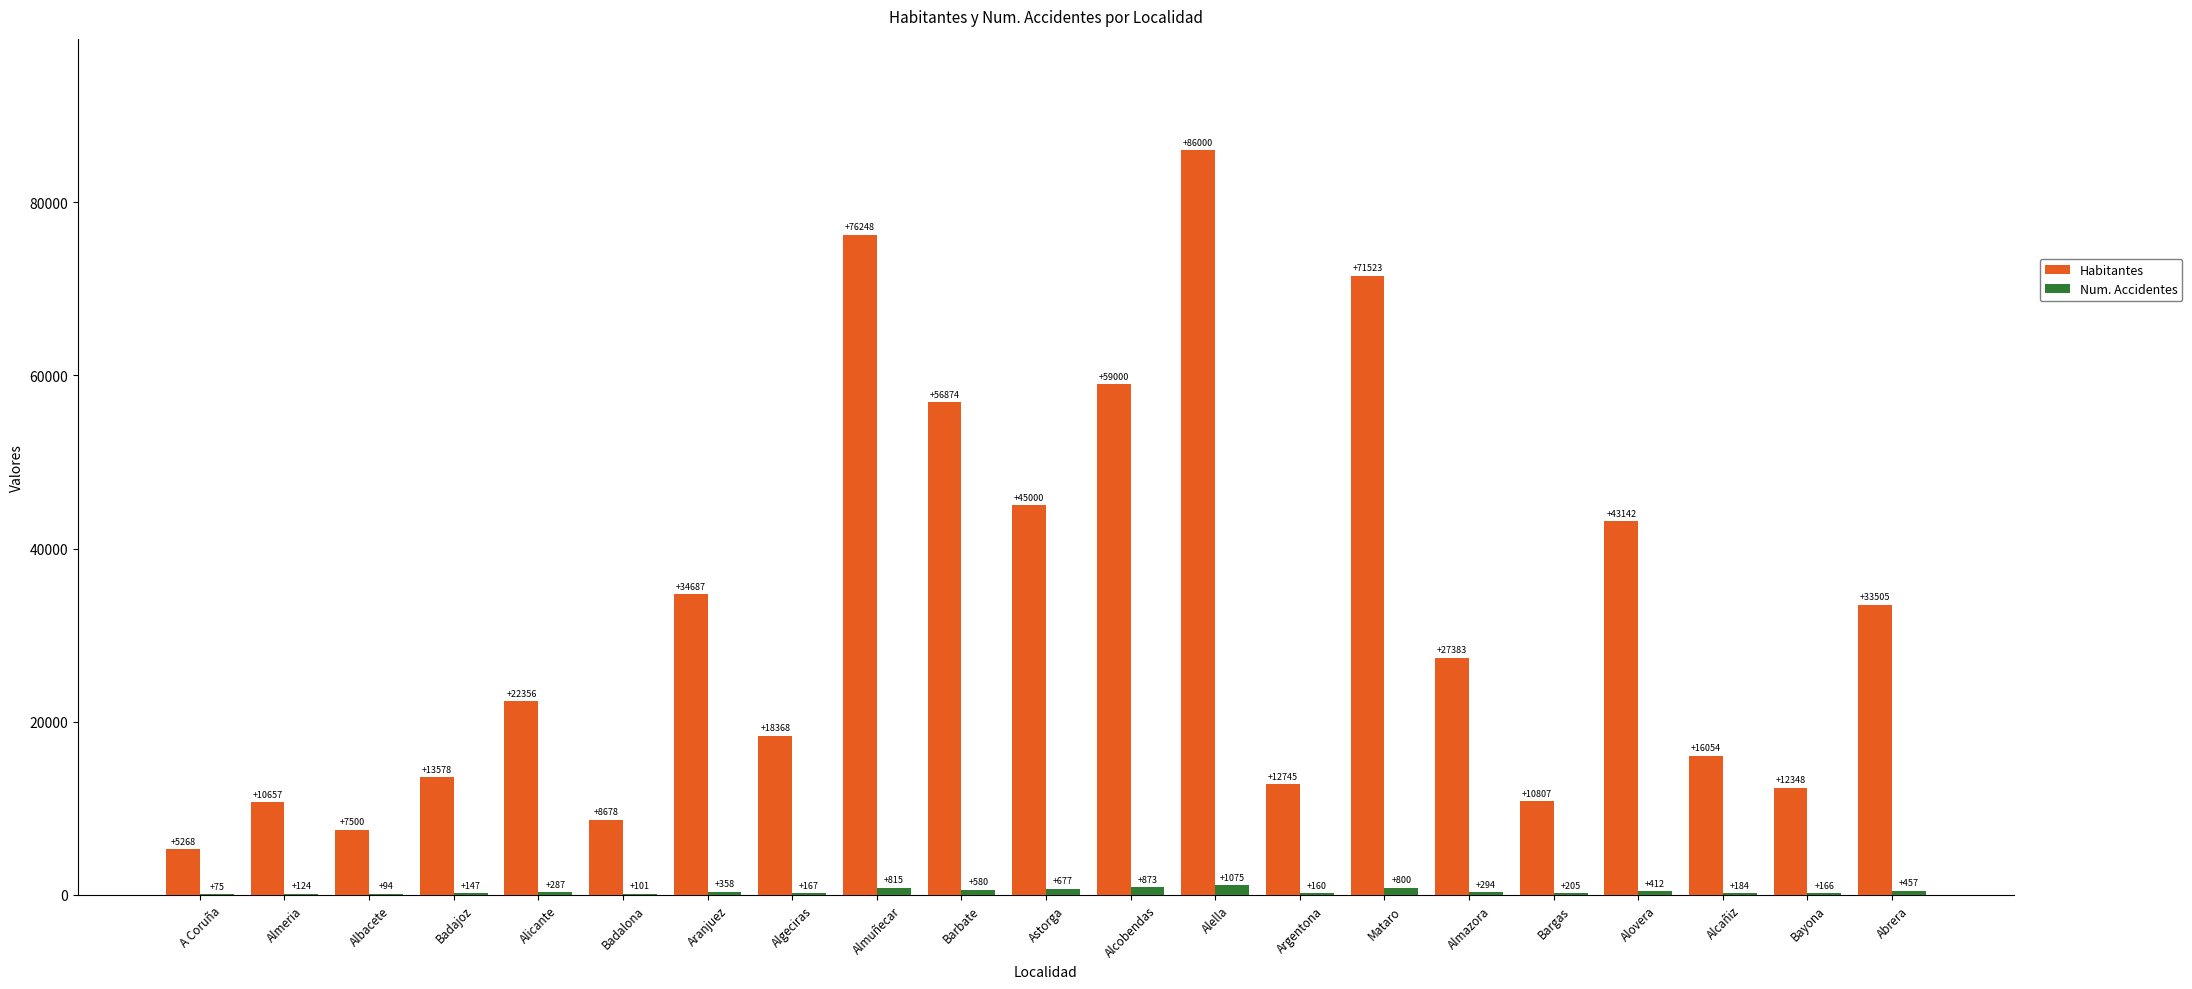

Is the value of Habitantes at Alella greater than the value of Num. Accidentes at Algeciras?

Yes